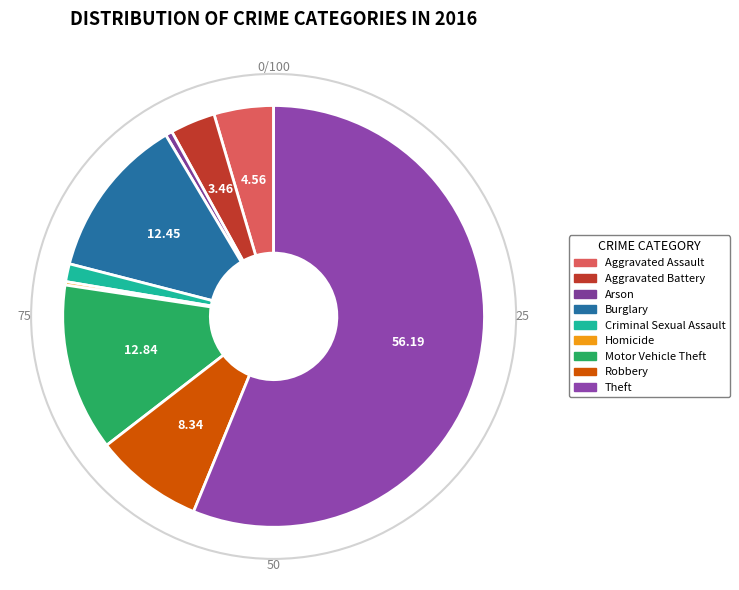

Which slice represents more than half of the pie?

Theft